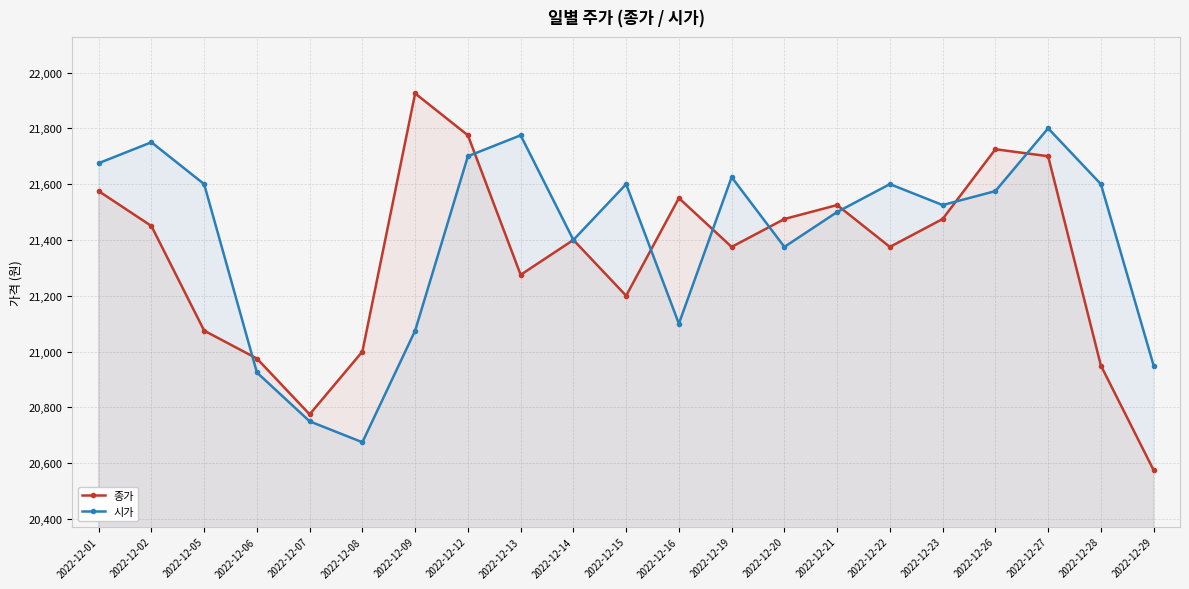

What is the value of the 종가 point at the 4th from the left?

20975